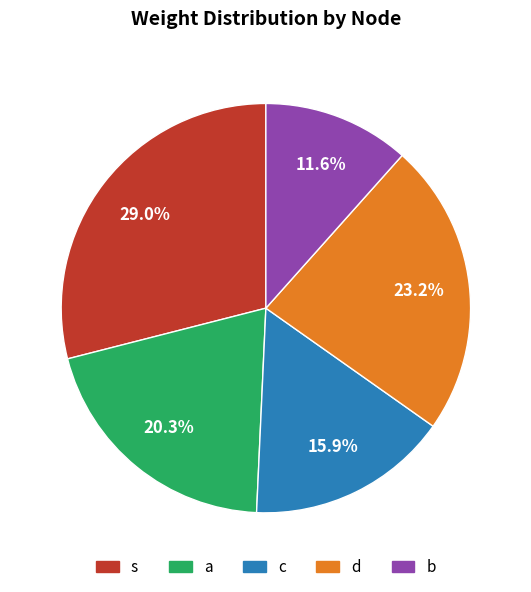

Is there any slice that represents more than half of the pie?

No